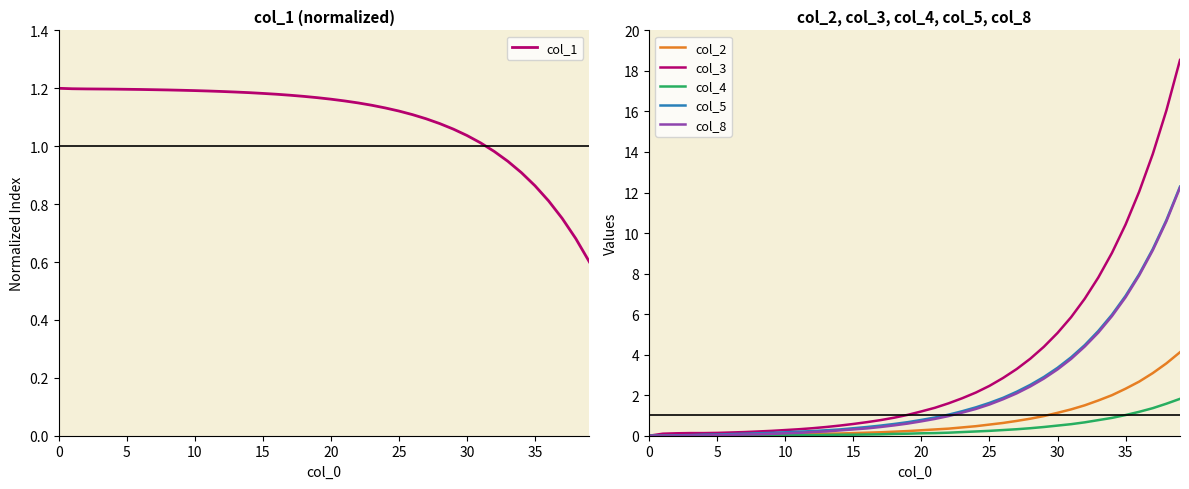

What is the sum of the col_2 values at 24 and 19?

0.7